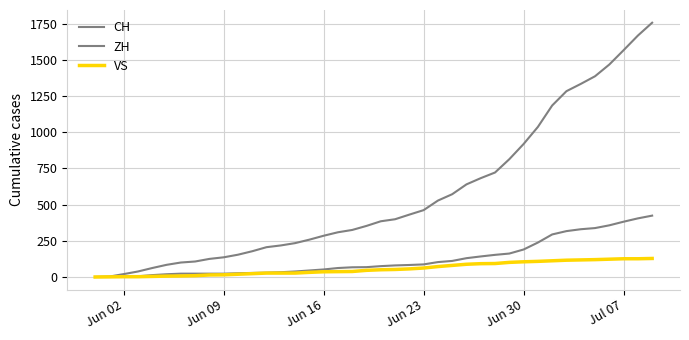

True or false: CH and ZH intersect in this chart.

False